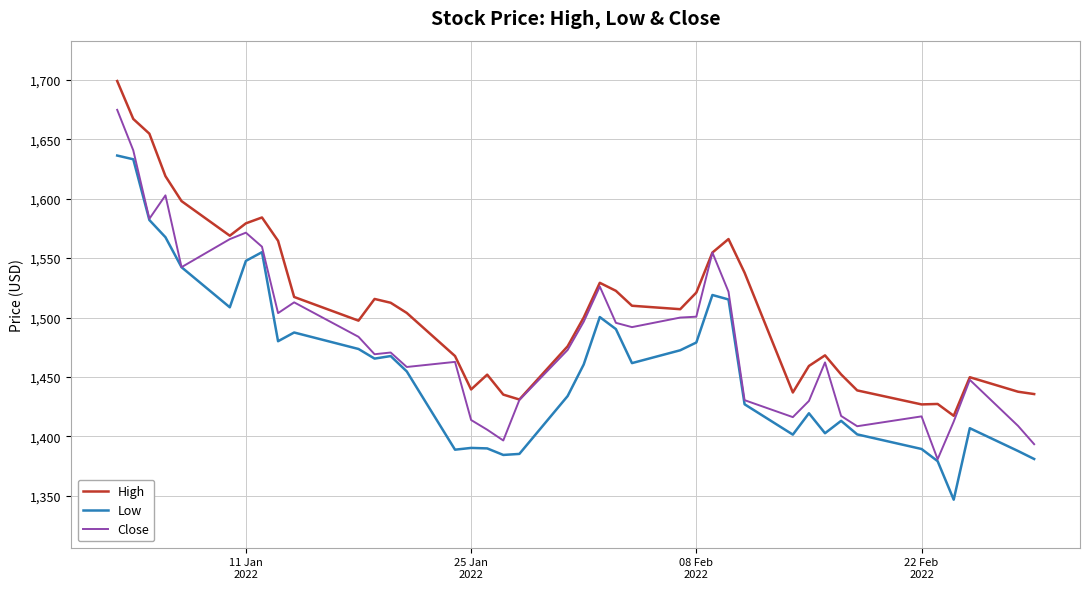

List the series in order of their peak value, lowest first.

Low, Close, High